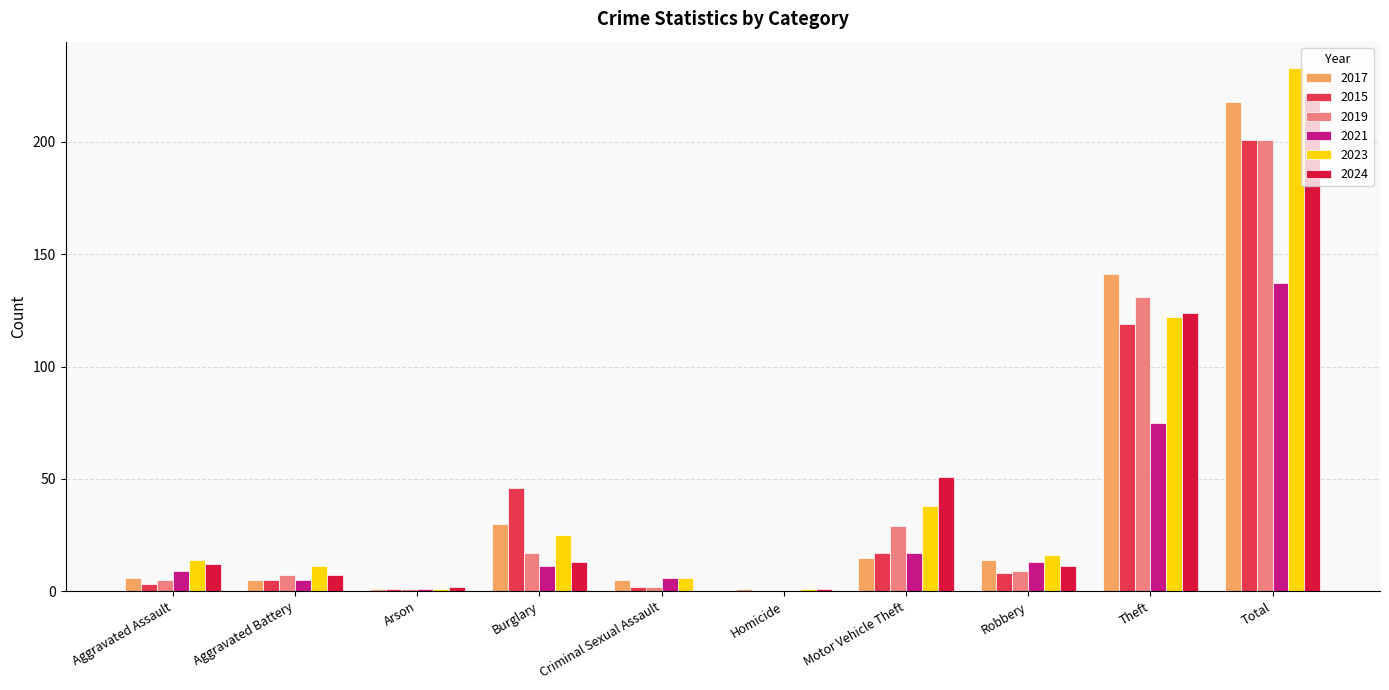

Reading right to left, transcribe all the data shown in this chart.

2017: 218	141	14	15	1	5	30	1	5	6
2015: 201	119	8	17	0	2	46	1	5	3
2019: 201	131	9	29	0	2	17	1	7	5
2021: 137	75	13	17	0	6	11	1	5	9
2023: 233	122	16	38	1	6	25	1	11	14
2024: 221	124	11	51	1	0	13	2	7	12